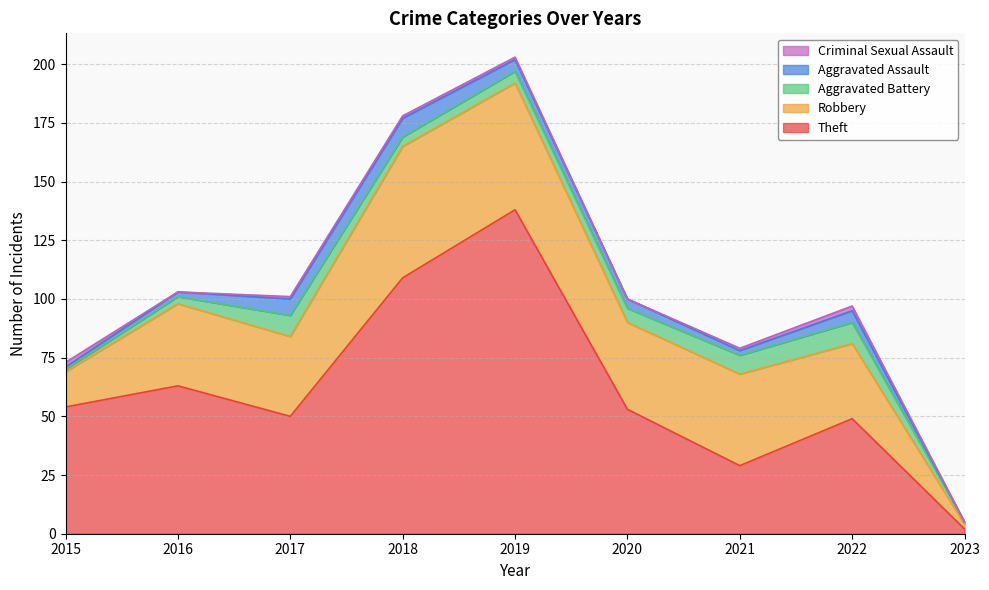

Between 2017 and 2023, which series saw the biggest shift?

Theft